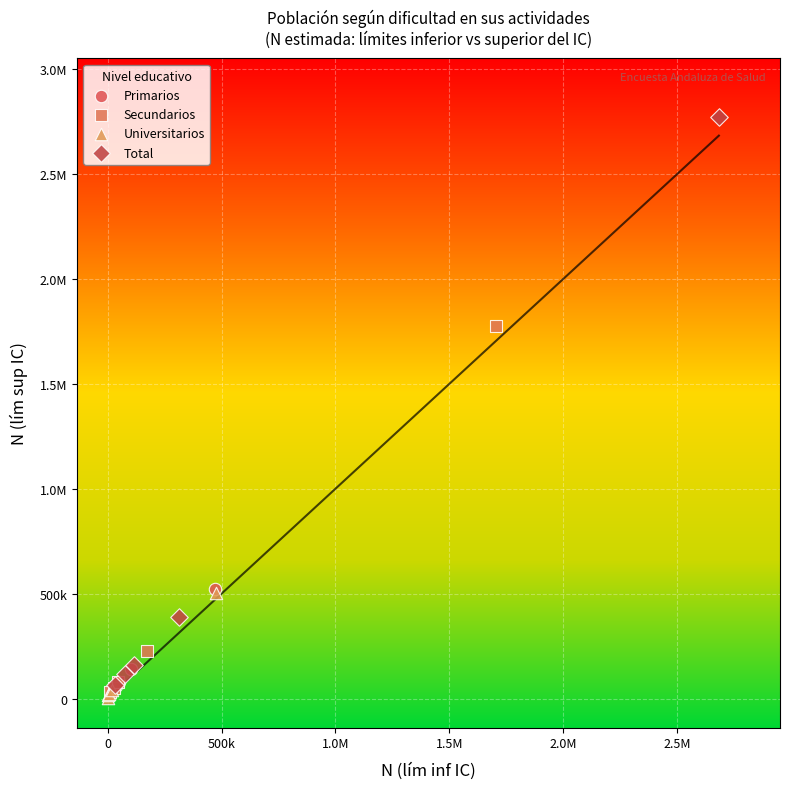

What are all the series names shown in the legend?

Primarios, Secundarios, Universitarios, Total